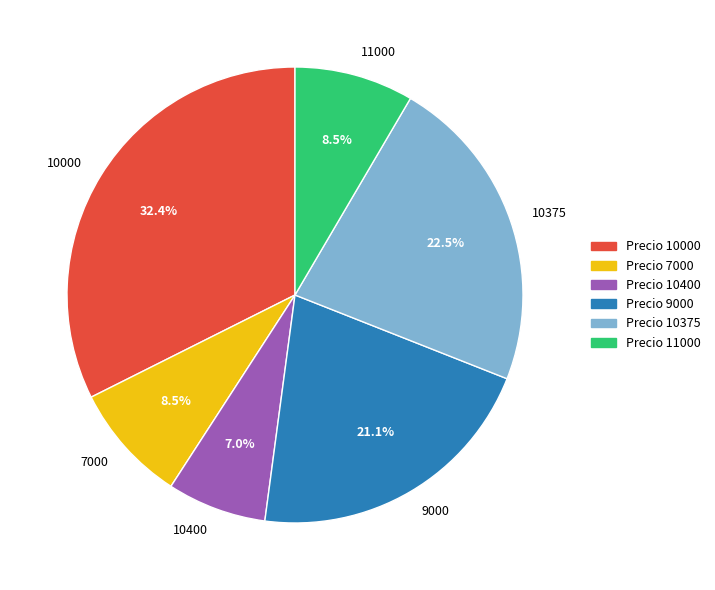

Combined, do 11000 and 9000 account for over 50%?

No